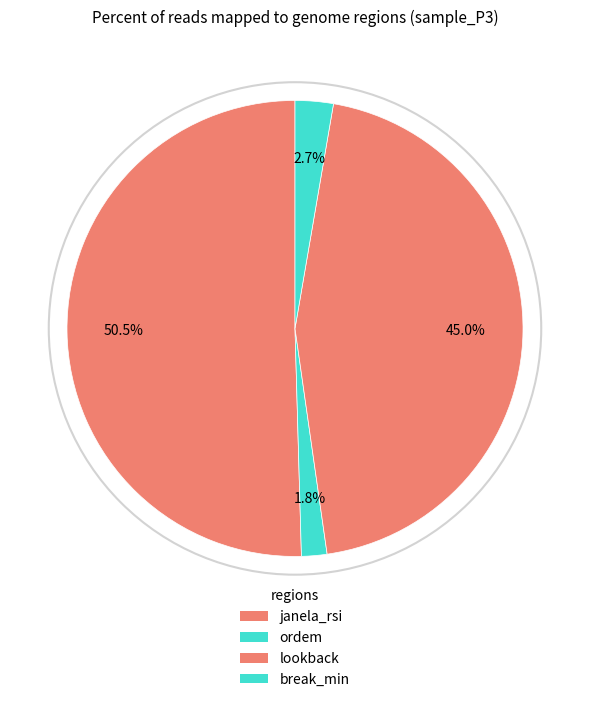

Count the number of slices in the pie.

4